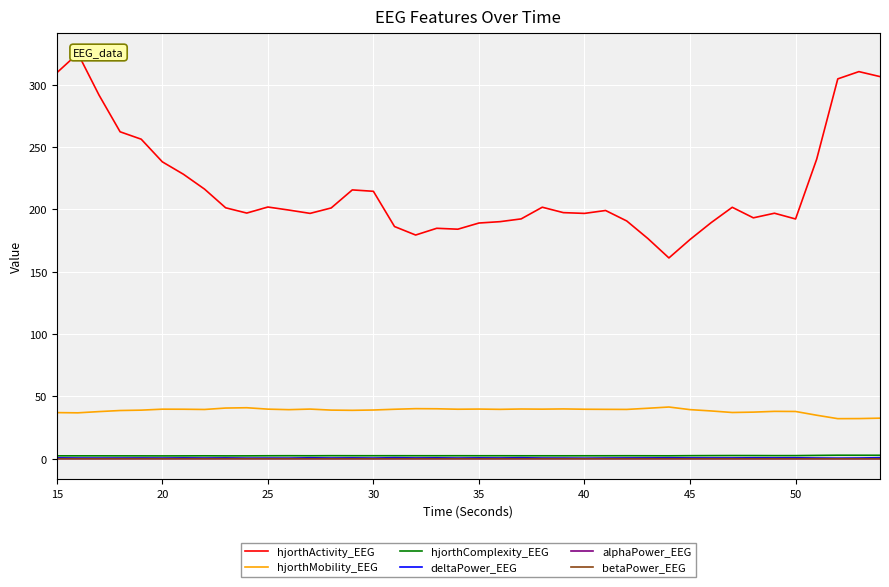

What is the highest value of the hjorthMobility_EEG series?

41.5